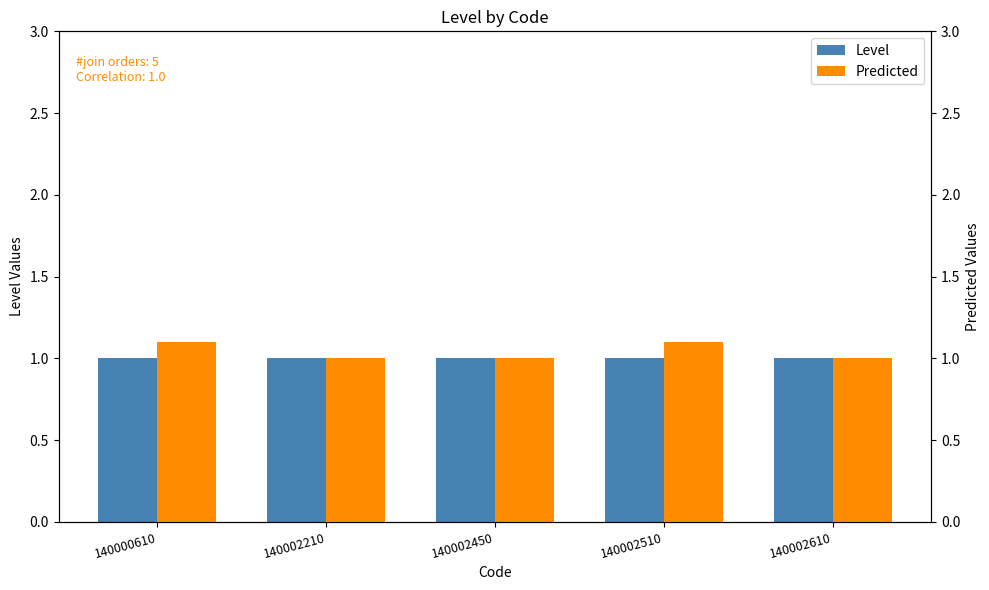

Are the bars grouped side by side (vs. stacked)?

Yes